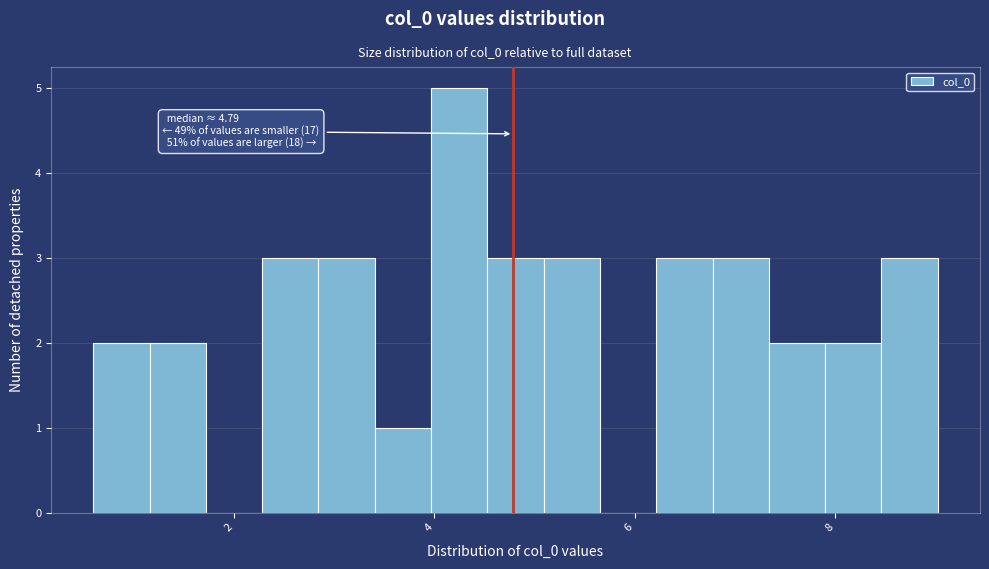

Read against the x-axis, roughly where is the centre of the tallest bar?

4.2